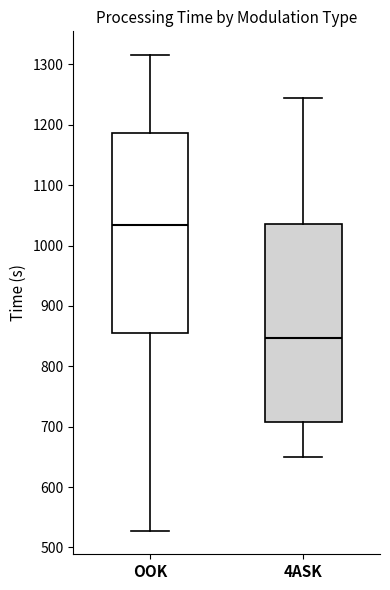

Which box's median line is the highest?

OOK